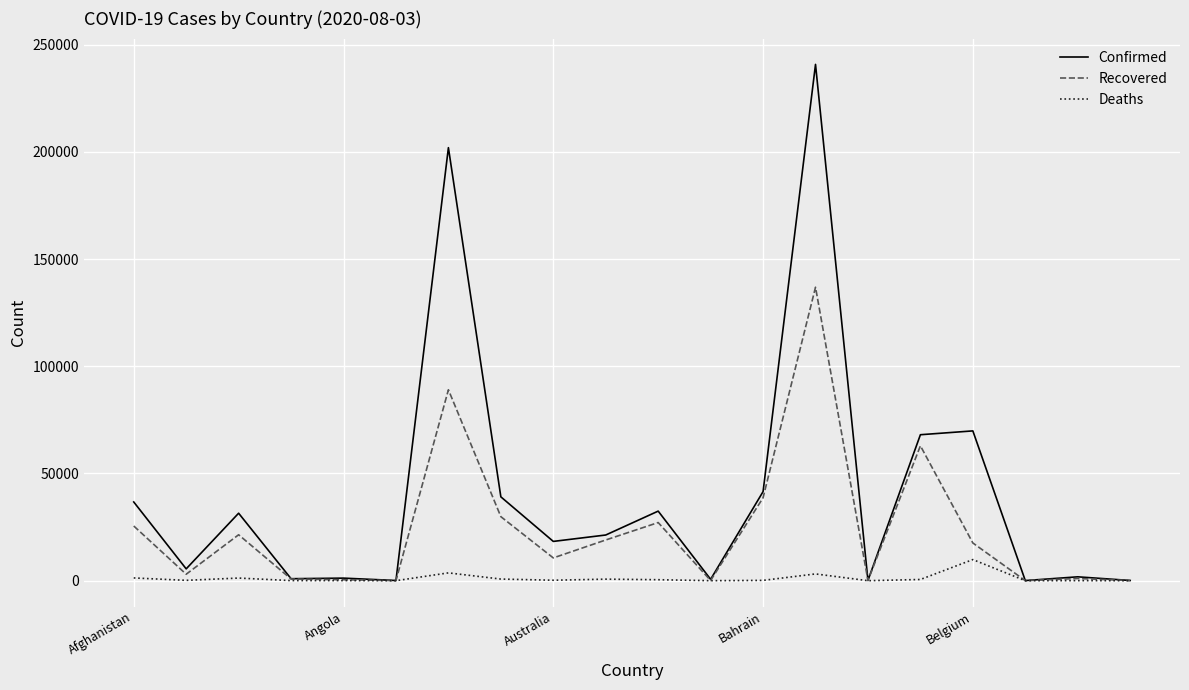

Which series has the widest spread of values?

Confirmed